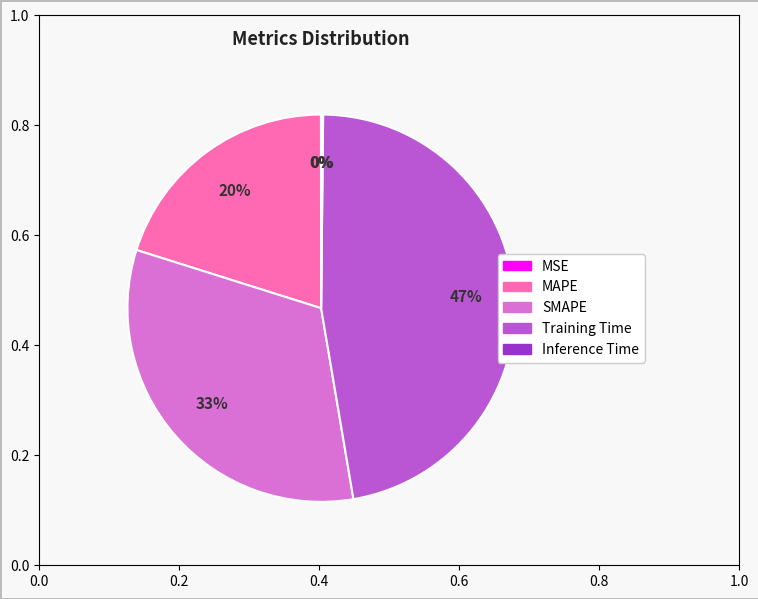

True or false: SMAPE accounts for 47% of the total.

False